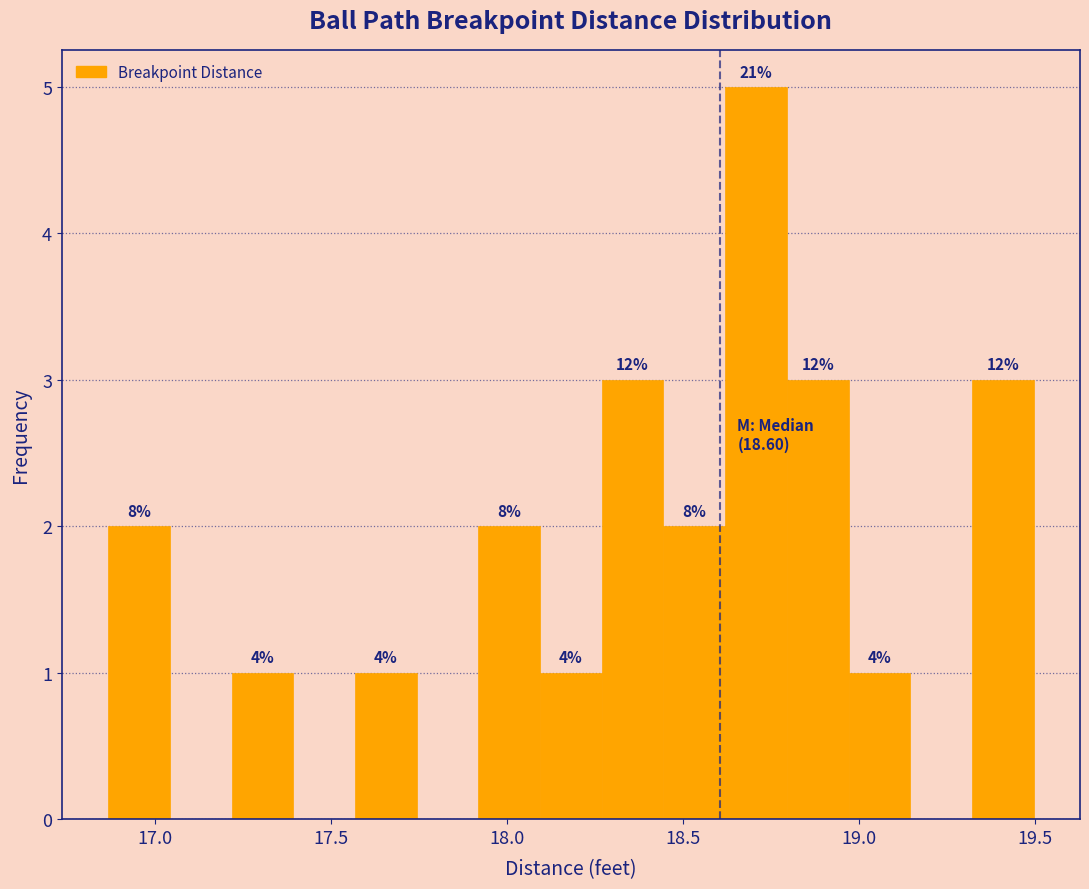

Around what value on the x-axis is the tallest bar? Give the approximate position of its centre, as read against the axis.

18.70